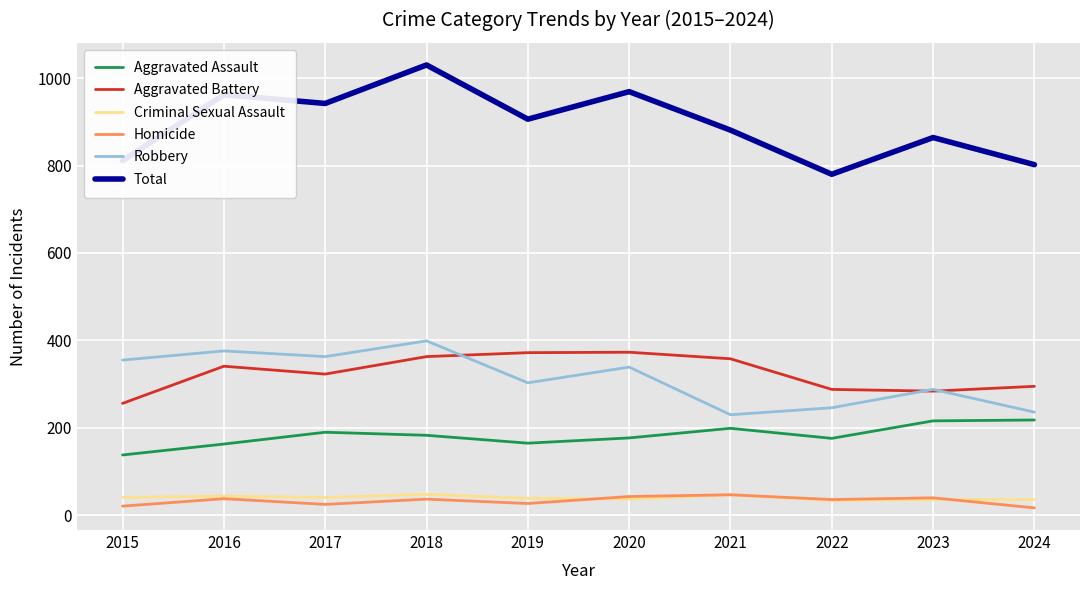

Which series has the widest spread of values?

Total